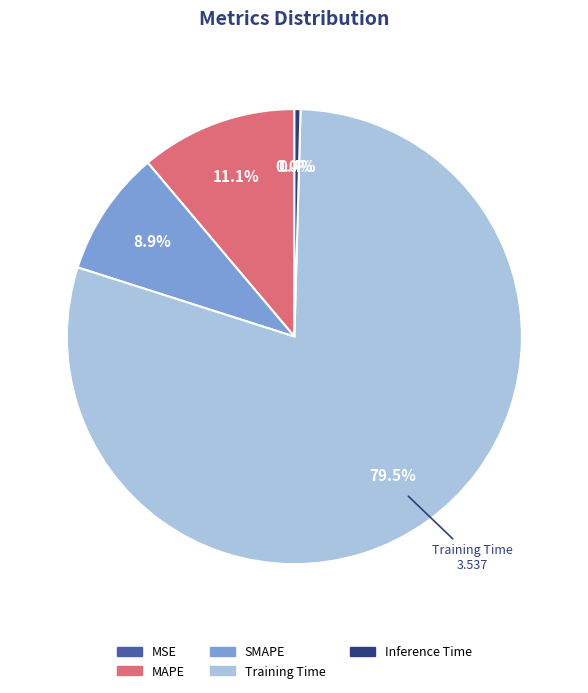

What percentage is NOT represented by SMAPE?

91.1%